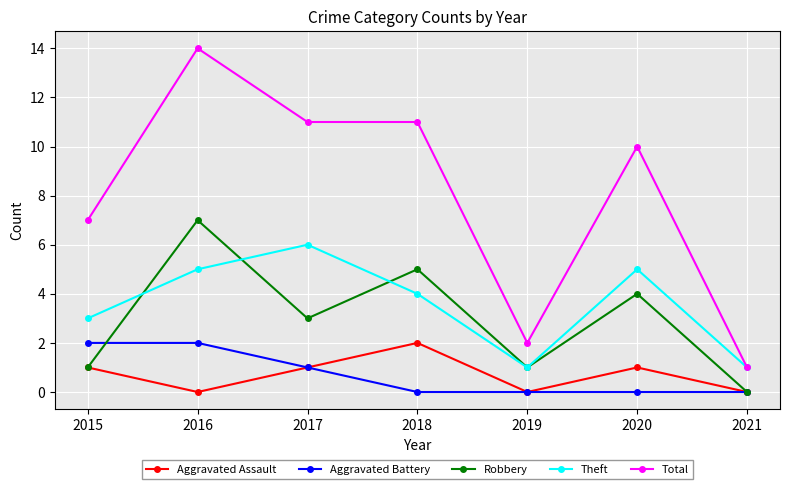

Rank the series at 2018 from lowest to highest value.

Aggravated Battery, Aggravated Assault, Theft, Robbery, Total